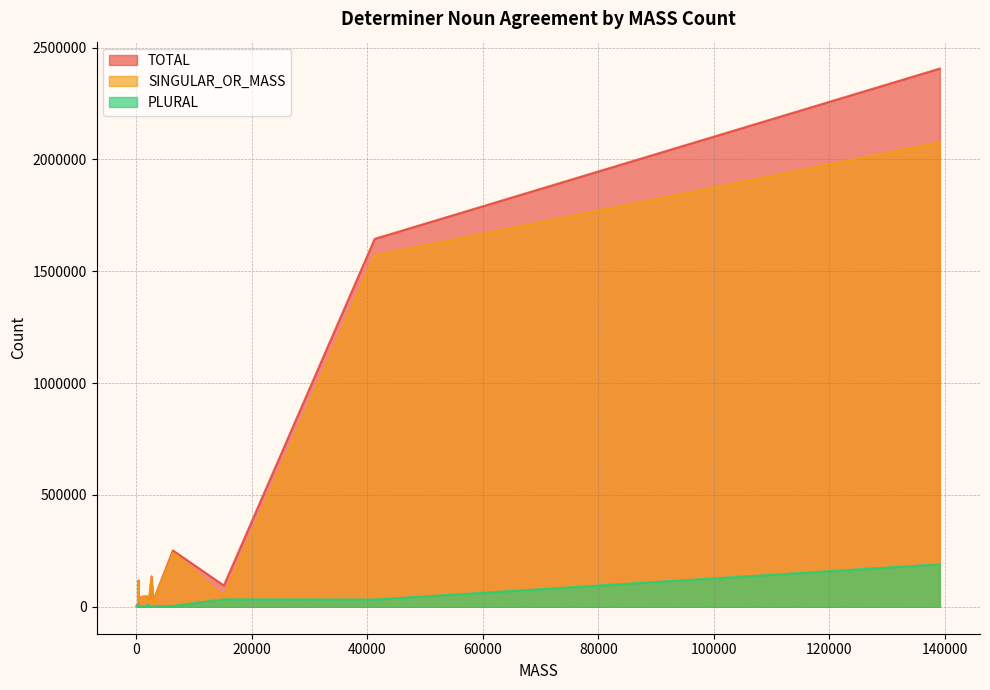

Reading left to right, list all the values displayed in this chart.

PLURAL: 190073	764	873	3666	948	11533	3210	356	292	3978	10903	1199	931	1434	1912	32544	33364
SINGULAR_OR_MASS: 2077195	43500	1452	113815	132406	23029	953	5874	5048	241464	3953	33119	44100	19936	24812	1571097	46494
TOTAL: 2406384	45284	2587	117934	136050	36599	4278	6495	5636	251829	15265	34823	46873	24324	28967	1644950	95064